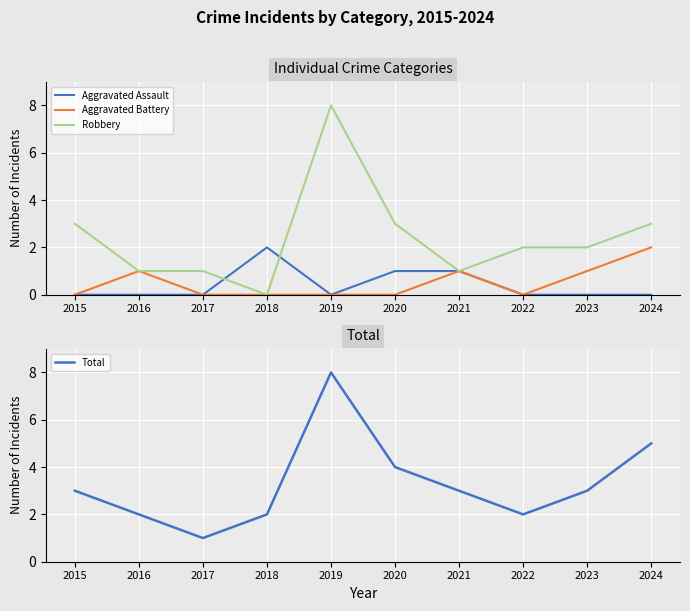

How many positive values does the Robbery series have?

9